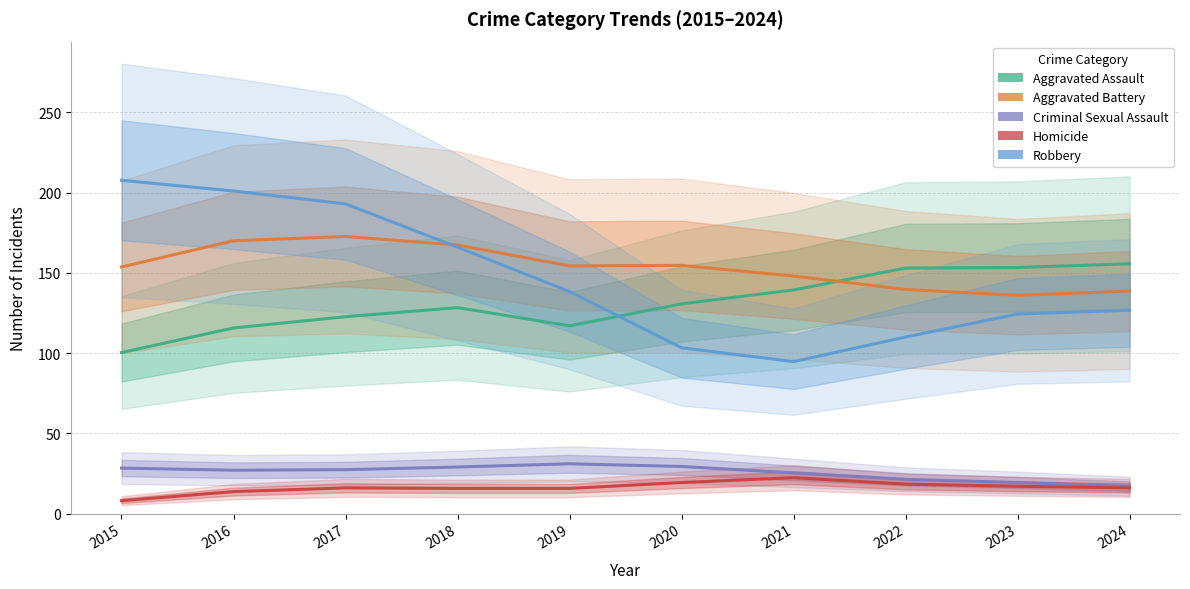

Where is the first local minimum for Robbery?

2021